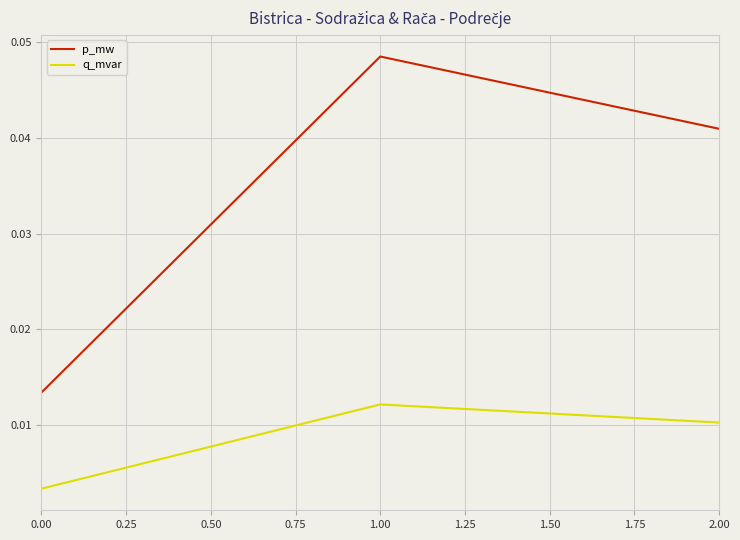

What position from the right is 2.00?

1